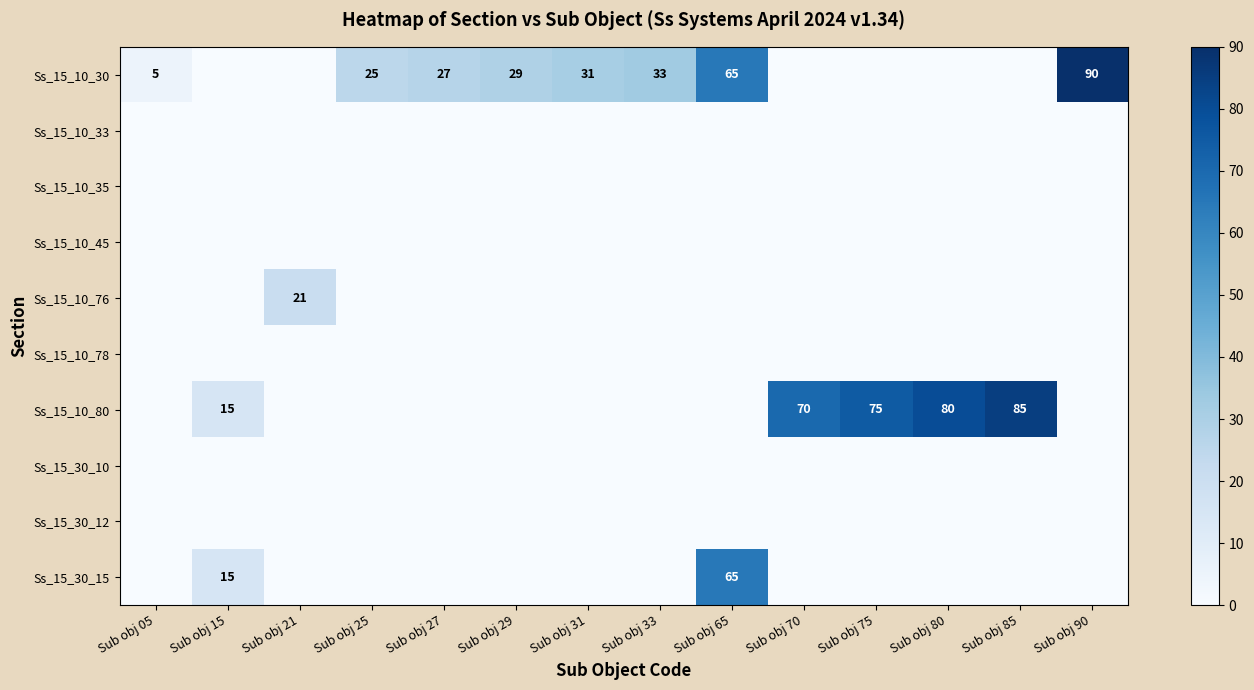

At which category is the sum across all series the highest?

Sub obj 65